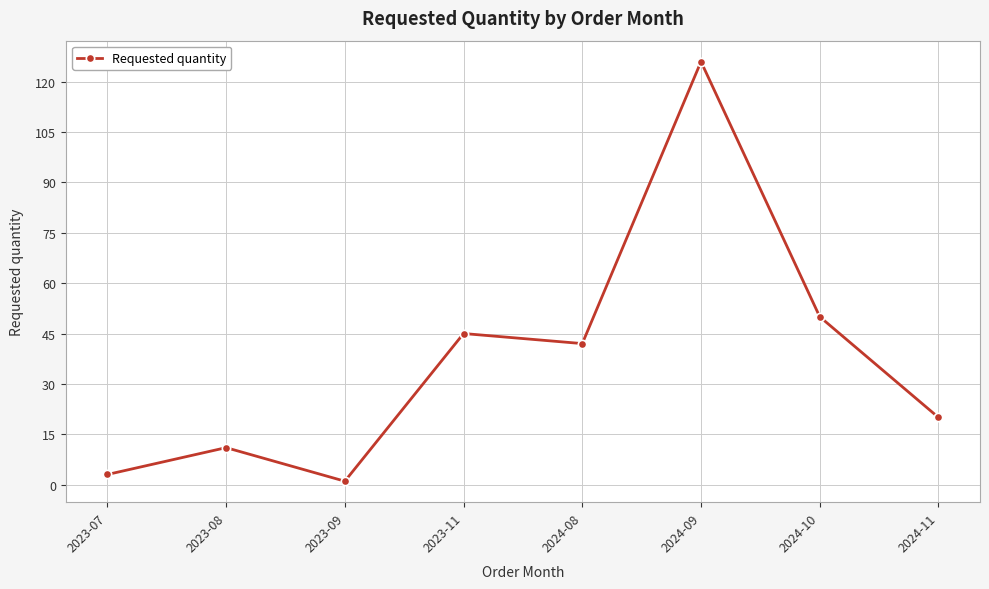

At which category does the chart reach its minimum across all series?

2023-09